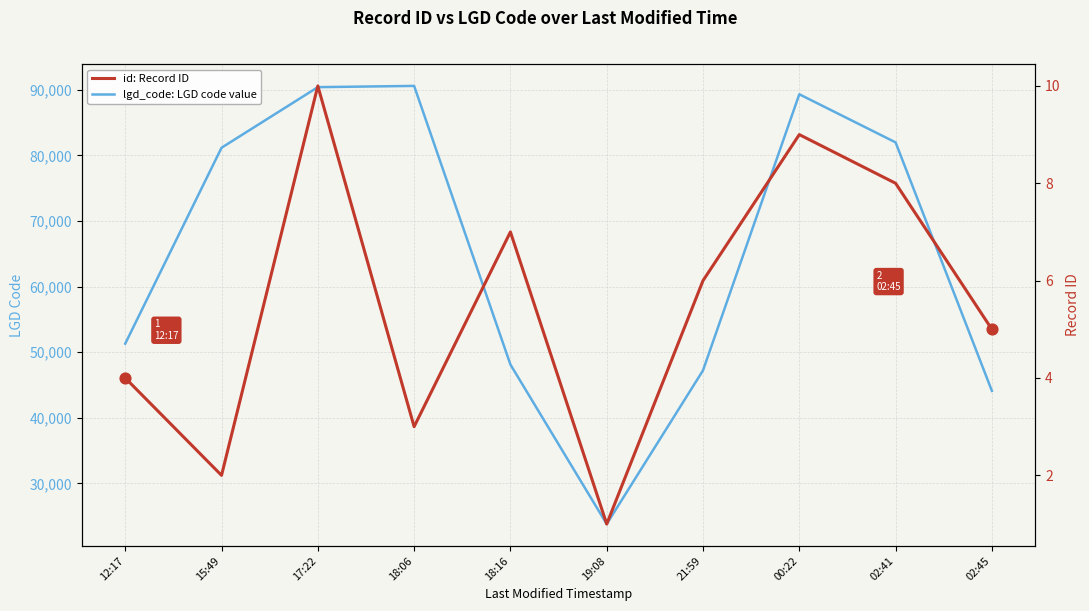

At which category is the sum across all series the highest?

18:06